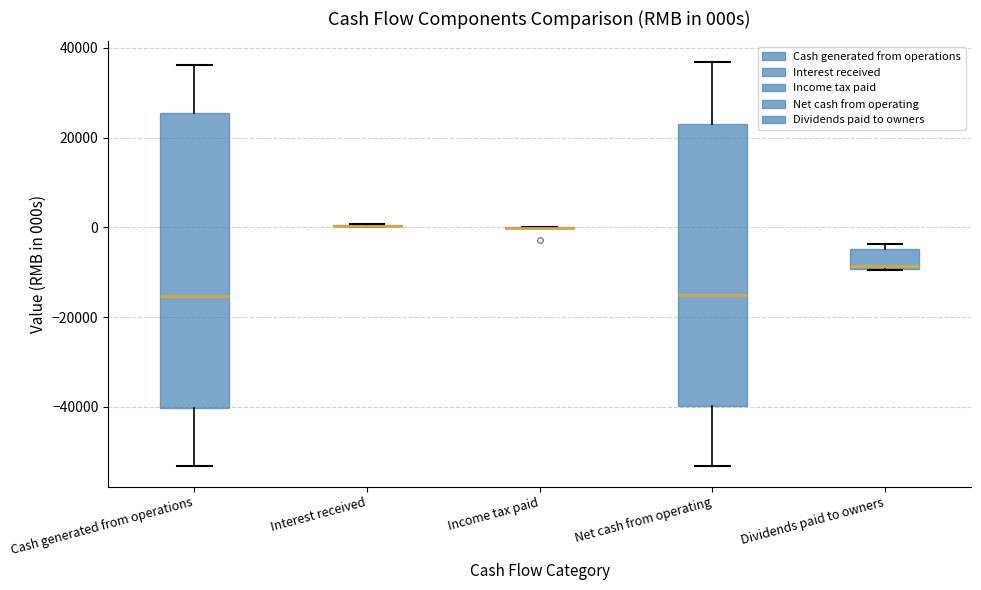

Reading left to right, transcribe this box plot: for each box, give where its median line is, the range the box spans, and where its two whiskers end, as read against the y-axis. The values are not printed on the chart, so give them approximately, as read against the axis.

Cash generated from operations: median -16000, box -40000 to 26000, whiskers -54000 to 36000
Interest received: box collapsed to a line at 0, whiskers 0 to 0
Income tax paid: box collapsed to a line at 0, whiskers 0 to 0
Net cash from operating: median -16000, box -40000 to 24000, whiskers -54000 to 36000
Dividends paid to owners: median -8000, box -10000 to -4000, whiskers -10000 to -4000 (just above the box's upper edge)